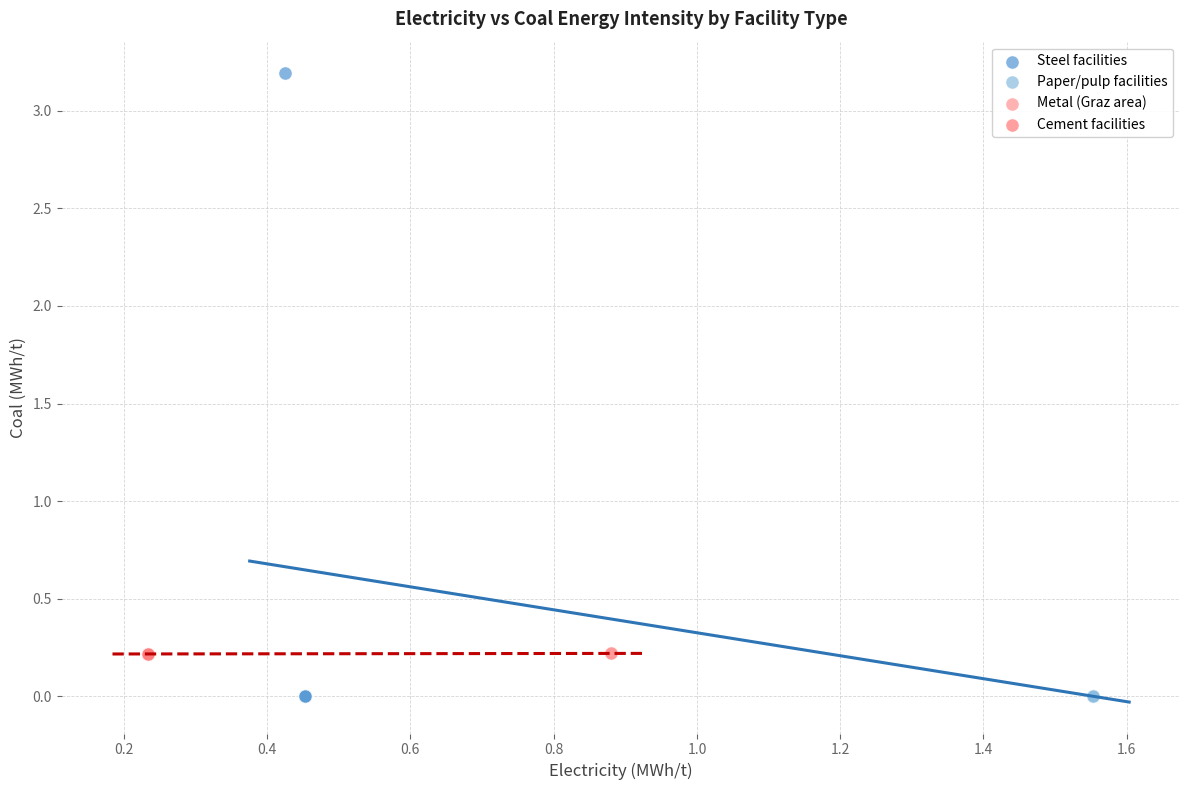

Which series contains the highest Y value?

Steel facilities